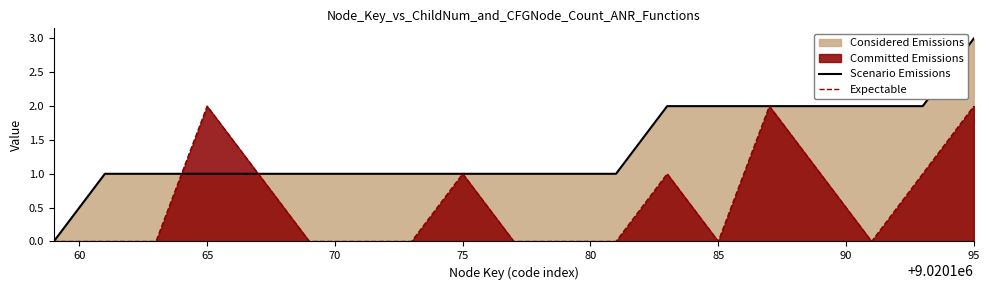

Which category has the highest value in the Scenario Emissions series?

95